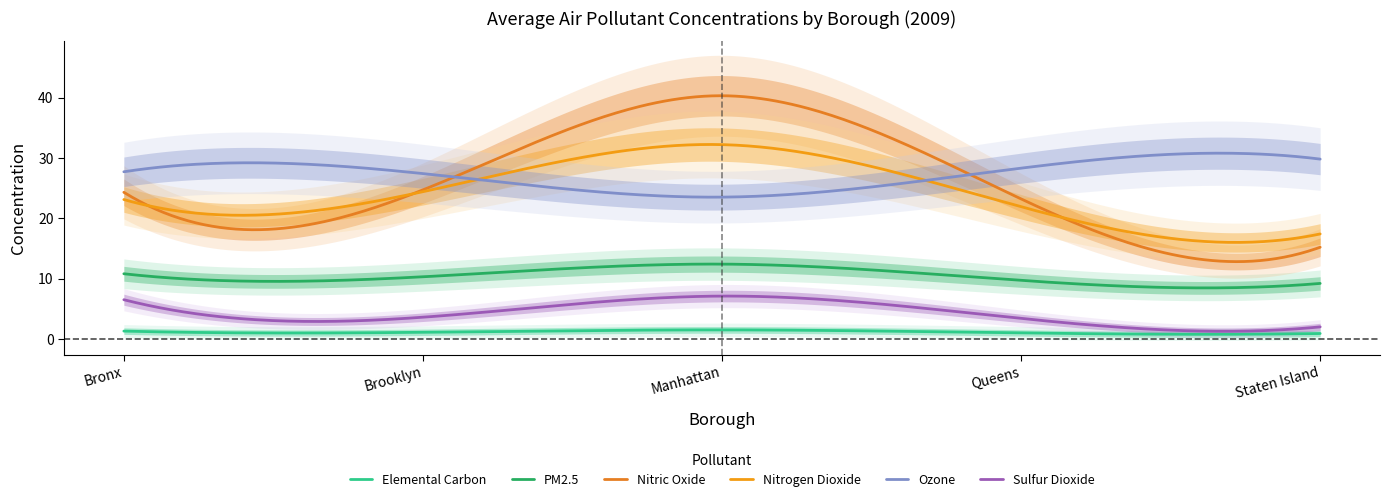

At which category does Elemental Carbon reach its first local peak?

Manhattan